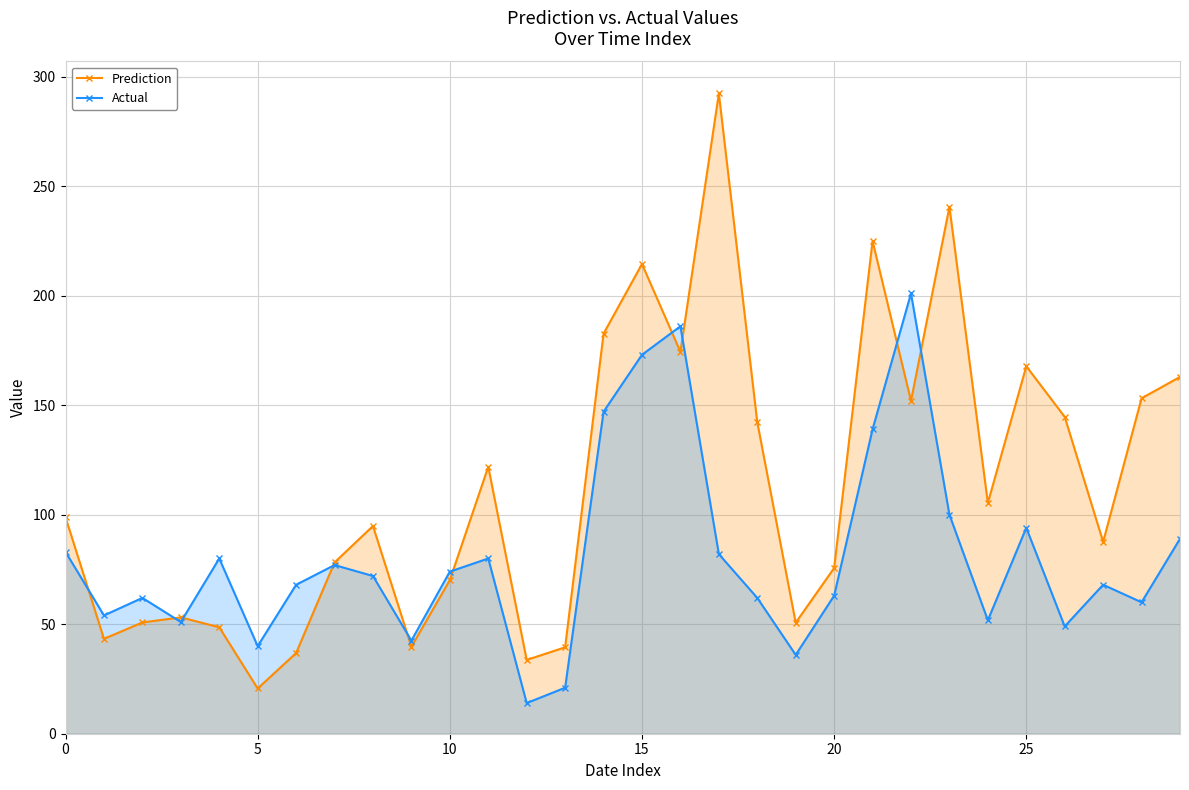

At which category is the sum across all series the highest?

15